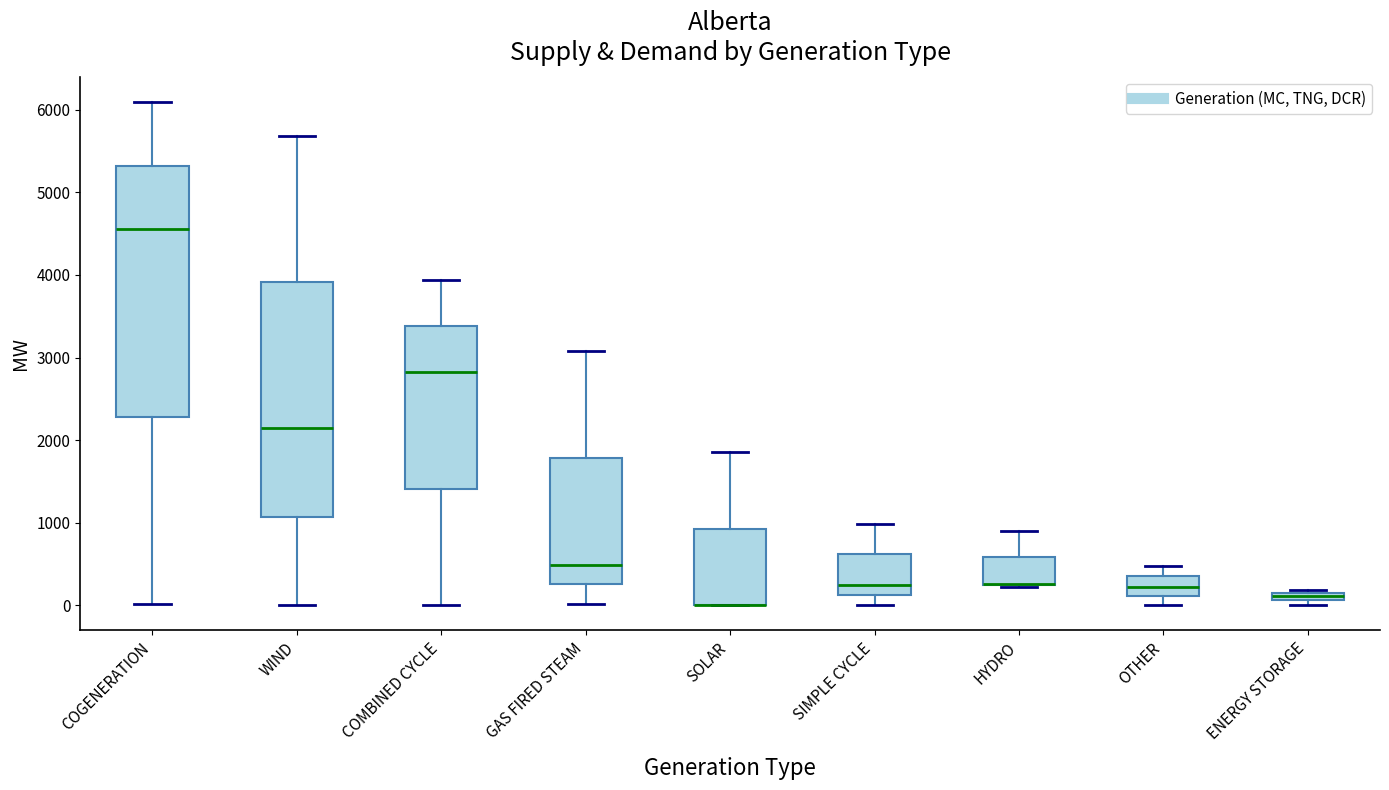

Comparing the boxes themselves (not the whiskers), which one is the tallest?

COGENERATION